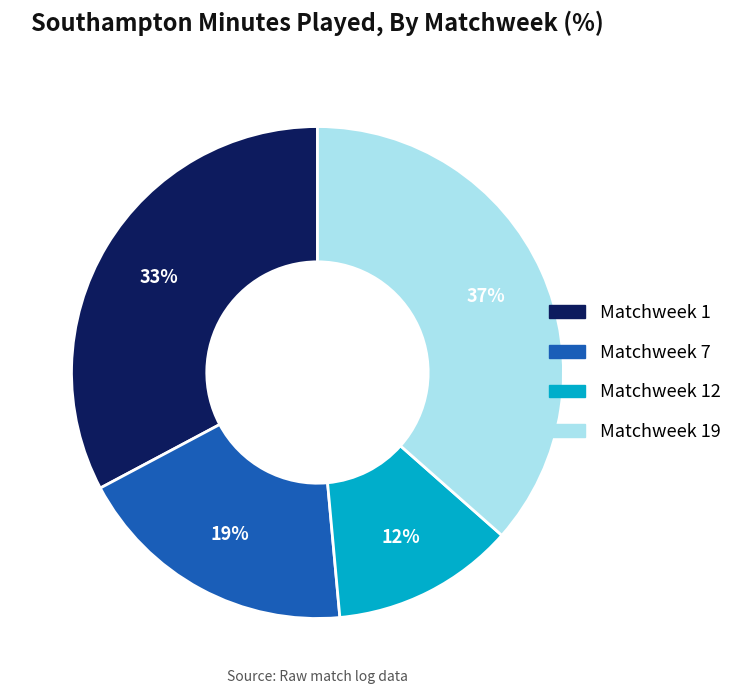

Is there any slice that represents more than half of the pie?

No